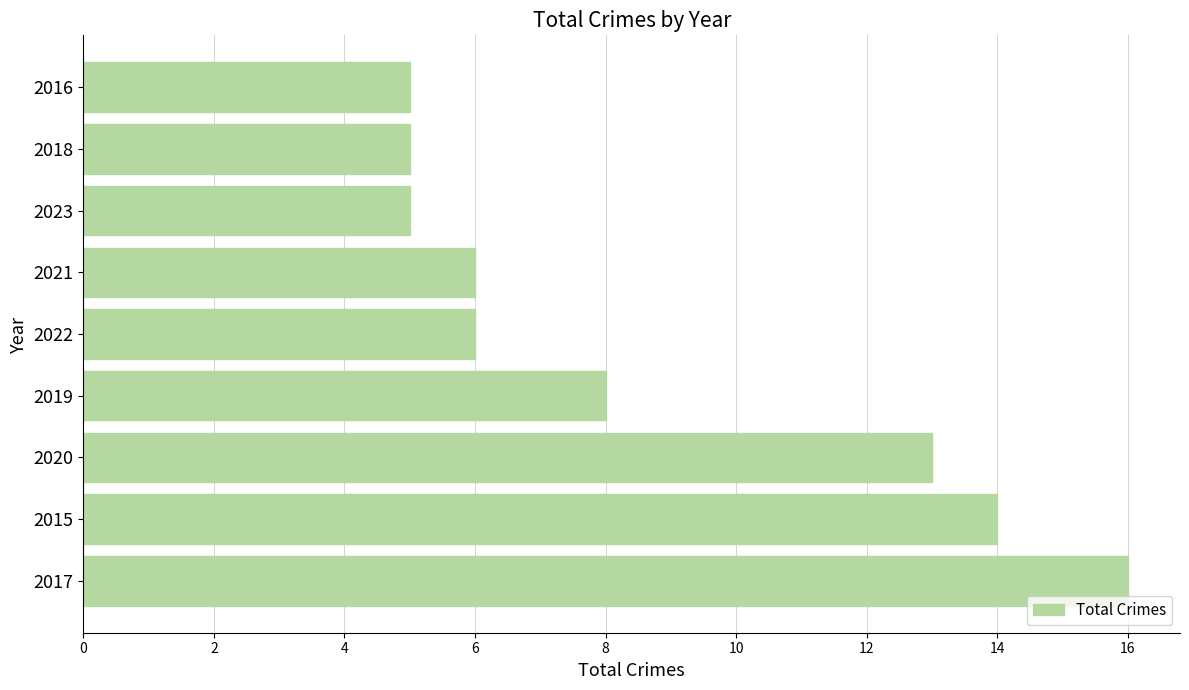

The chart shows a value of 6 at 2021. True or false?

True